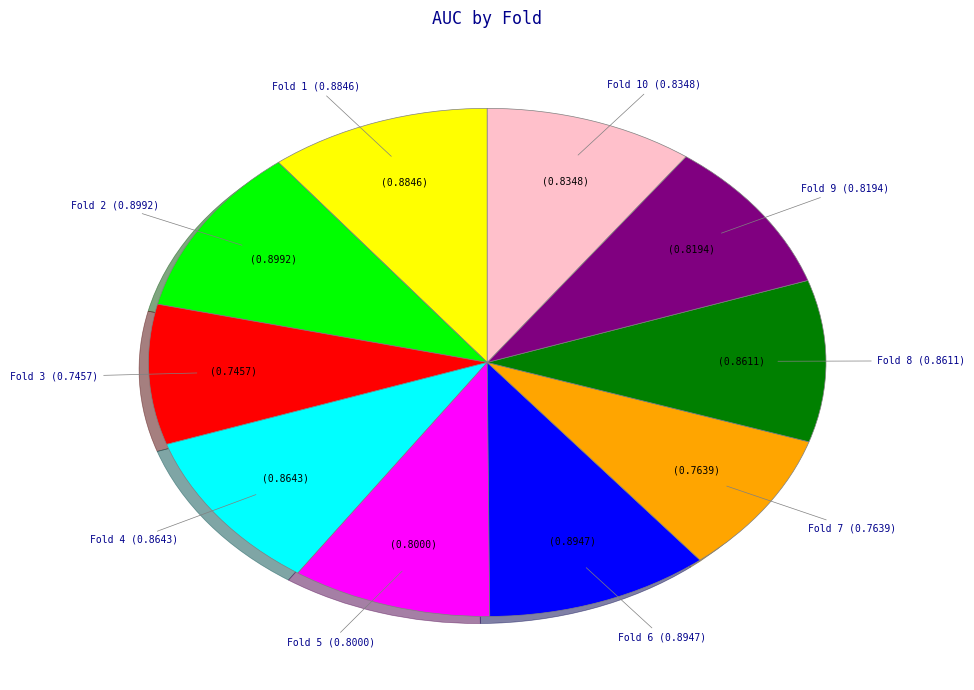

Is the sum of Fold 4 and Fold 10 greater than half?

No